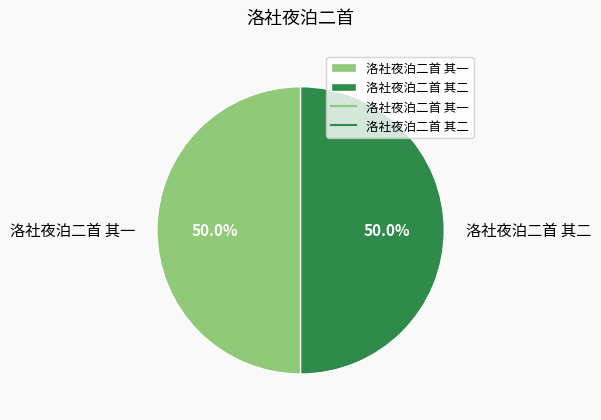

What is the ratio of the value at 洛社夜泊二首 其一 to the value at 洛社夜泊二首 其二?

1.0